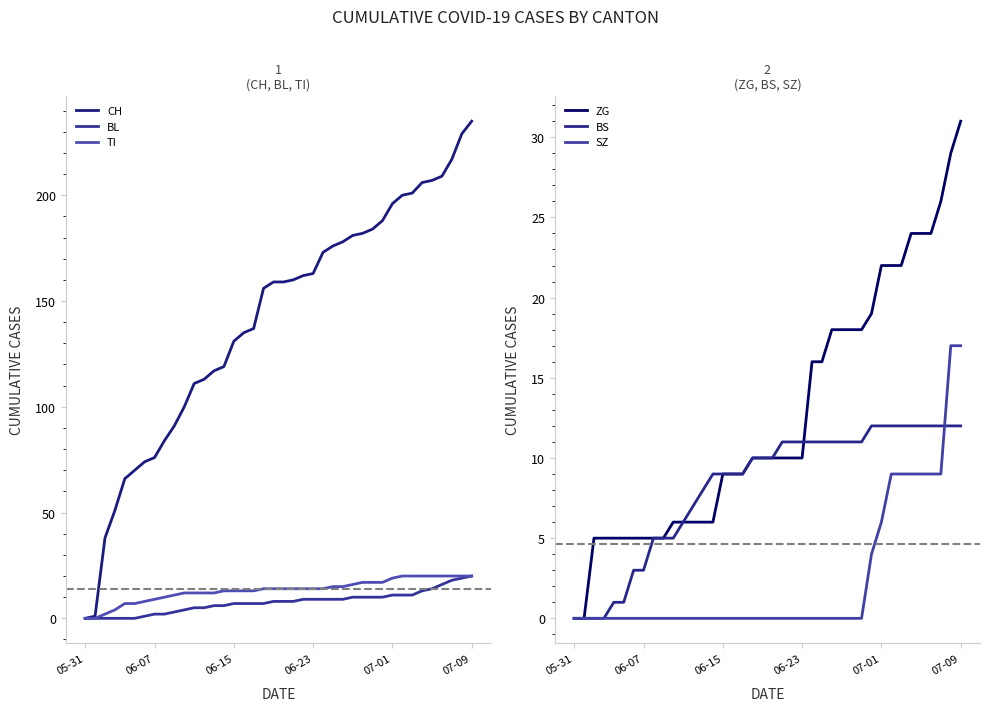

The value of SZ at 07-09 is 17. True or false?

True